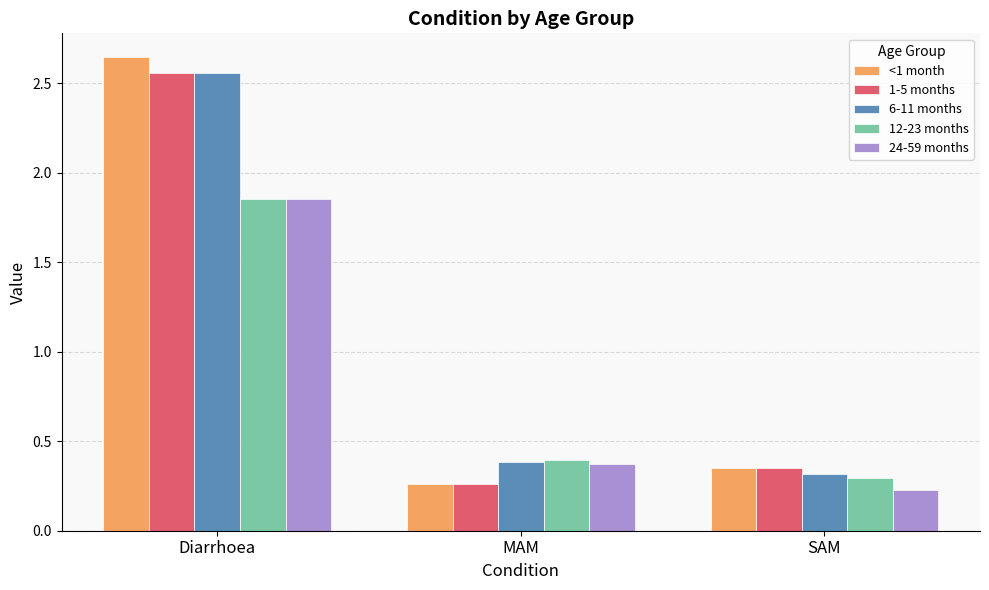

True or false: 24-59 months has a value of 0.1 at SAM.

False